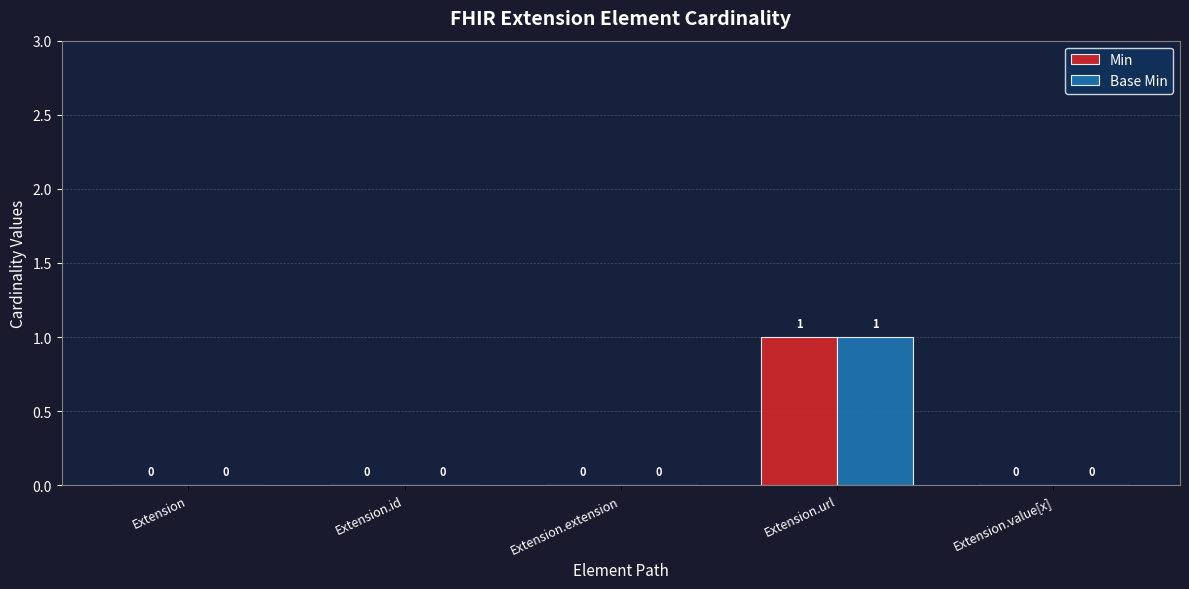

The value of Min at Extension.url is 0. True or false?

False